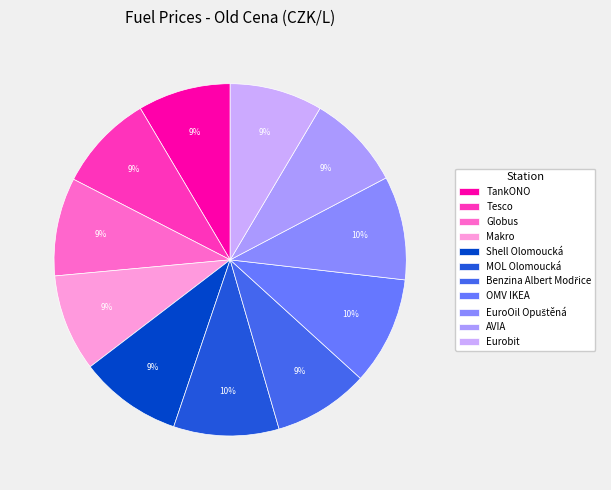

Is it true that Eurobit is 21% of the pie?

False